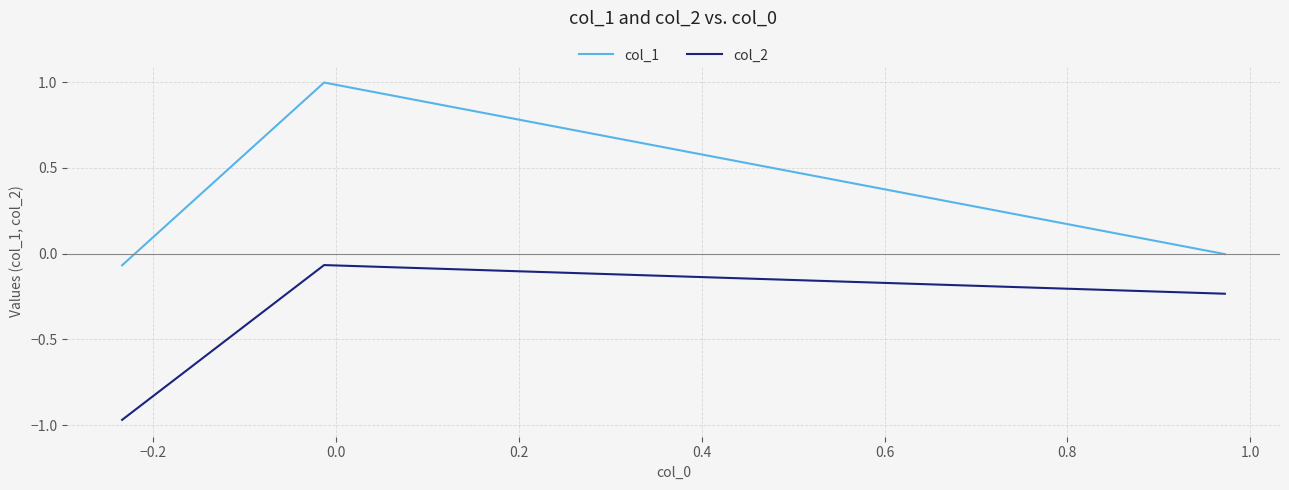

What is the greatest value displayed?

1.0